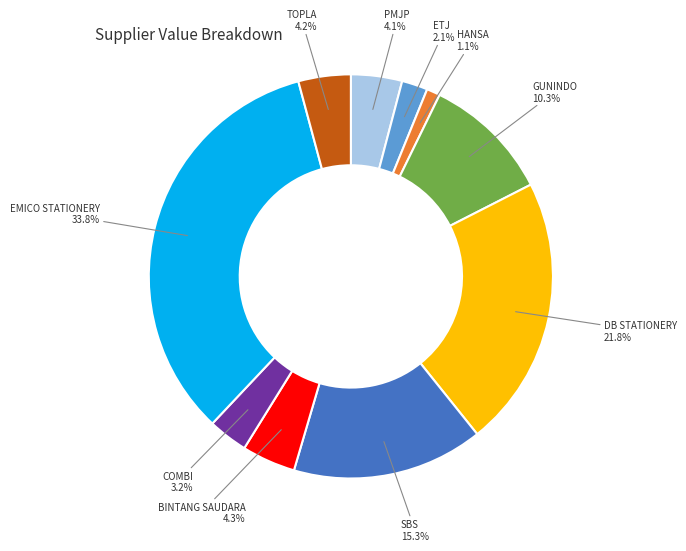

Is there any slice that represents more than half of the pie?

No